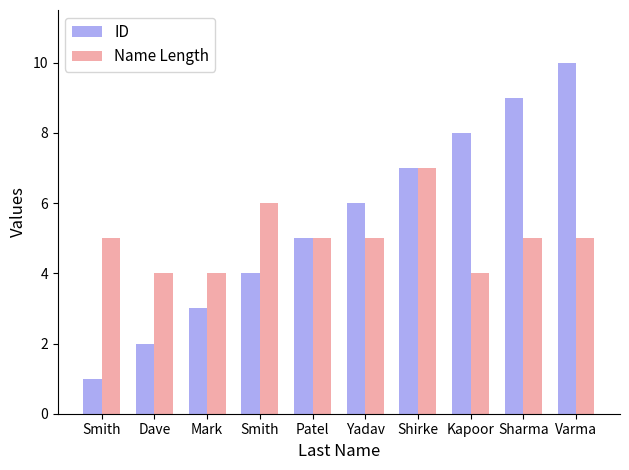

The value of ID at Smith is 1. True or false?

True